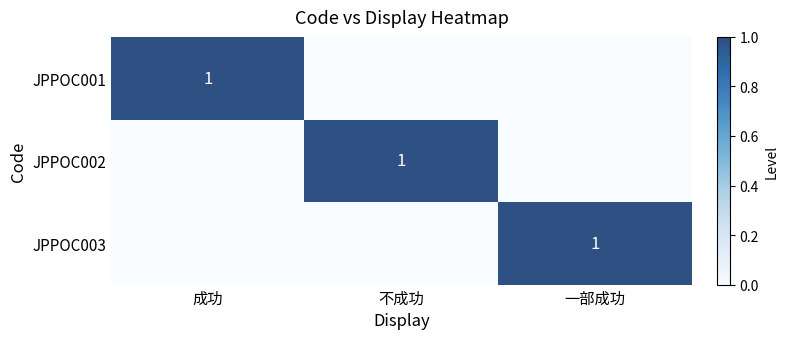

The JPPOC002 series shows 1 at 不成功. True or false?

True